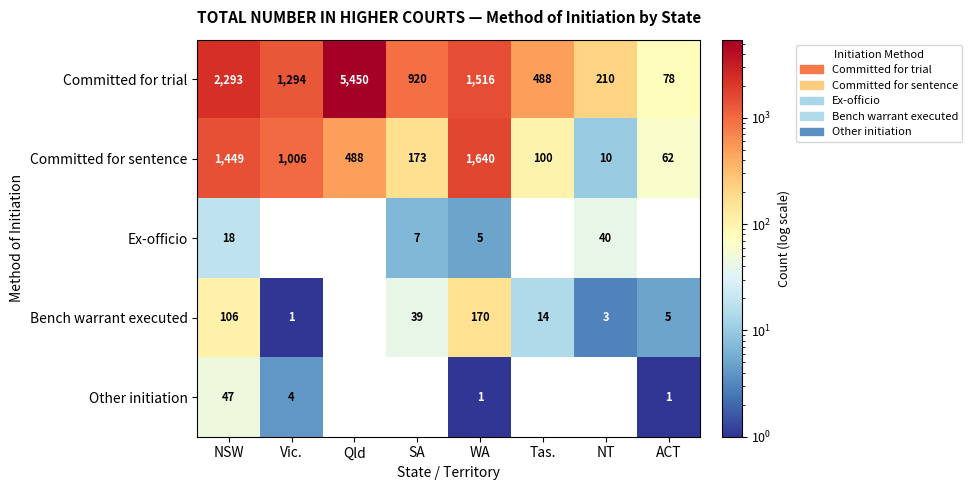

Which series changed the most between Qld and SA?

row_0